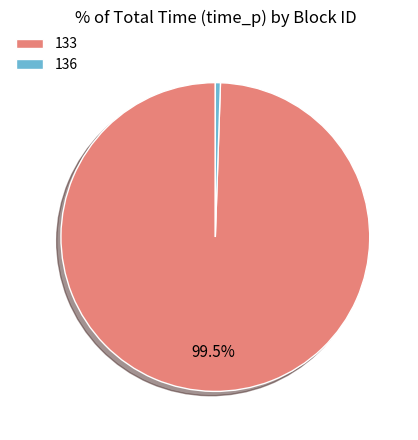

How many slices are in this pie chart?

2